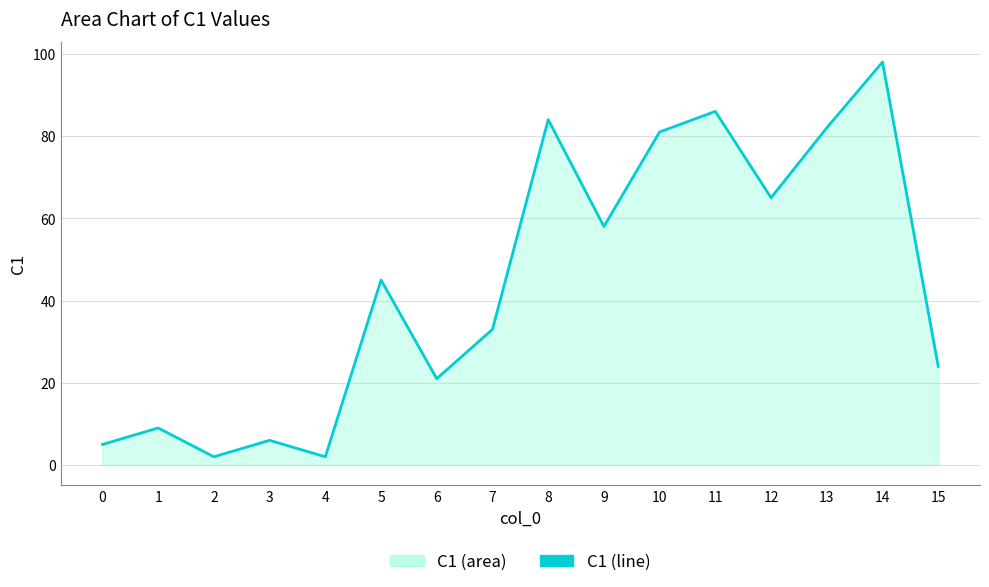

The value at 3 is 6. True or false?

True